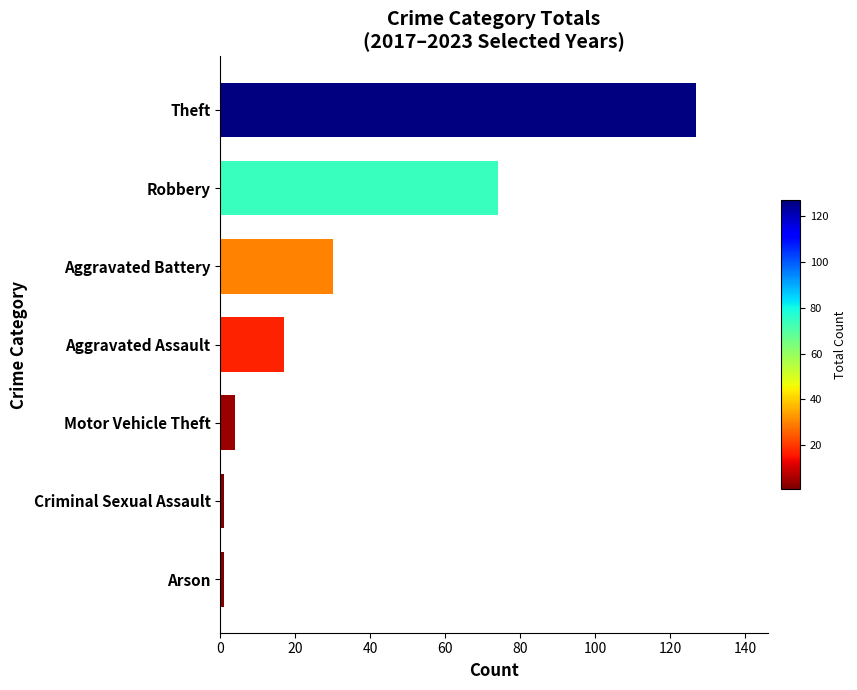

What is the difference between the maximum and minimum values?

126